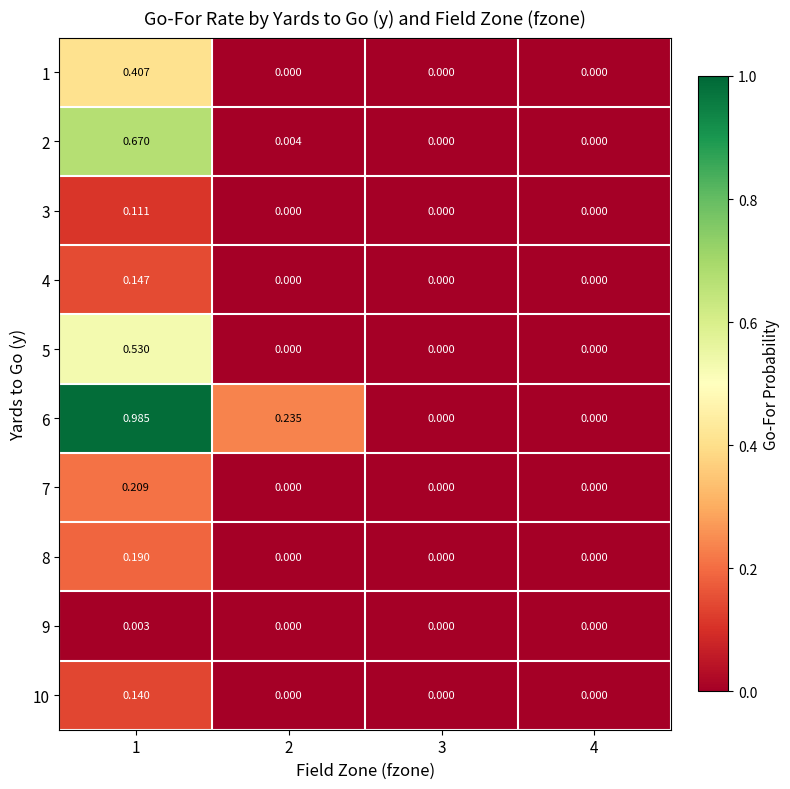

Count the number of categories in the chart.

4